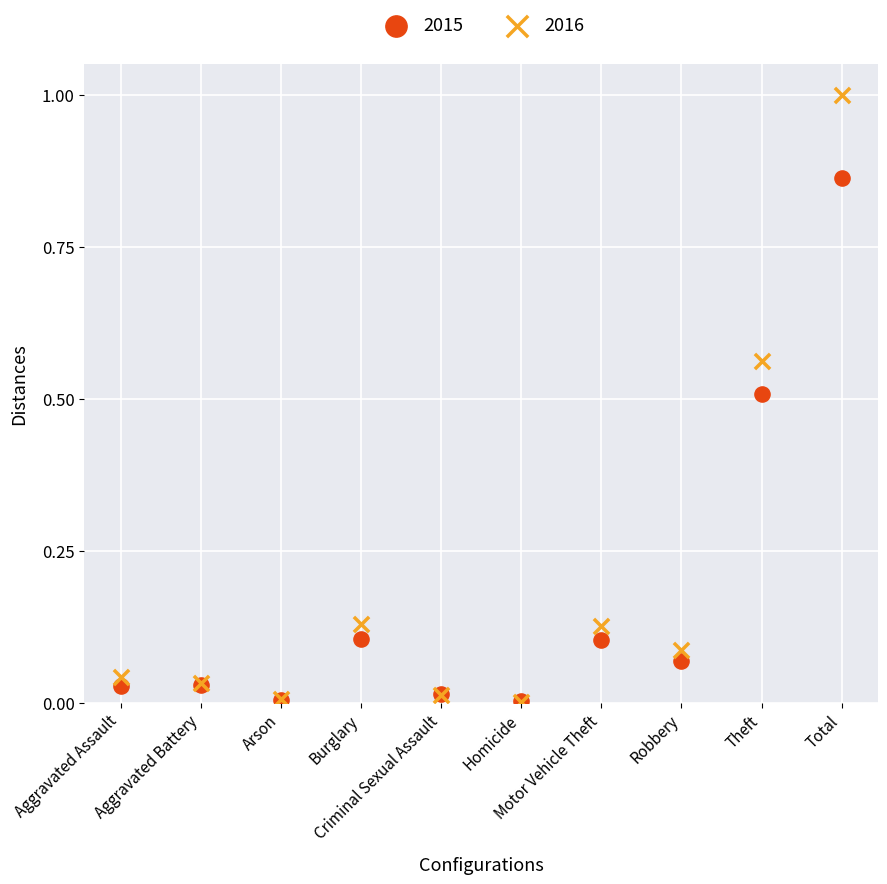

Which series has the widest spread of Y values?

2016